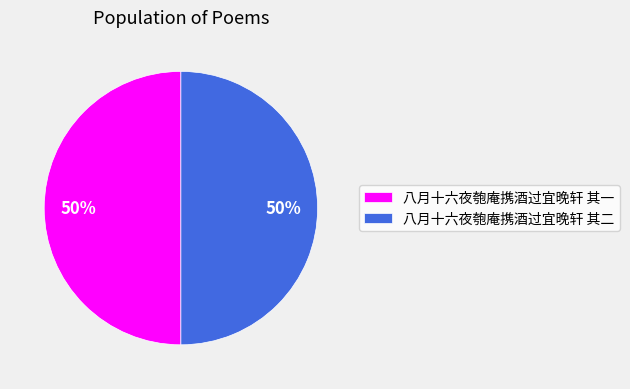

Approximately how many times larger is the value at 八月十六夜匏庵携酒过宜晚轩 其二 compared to 八月十六夜匏庵携酒过宜晚轩 其一?

1.0